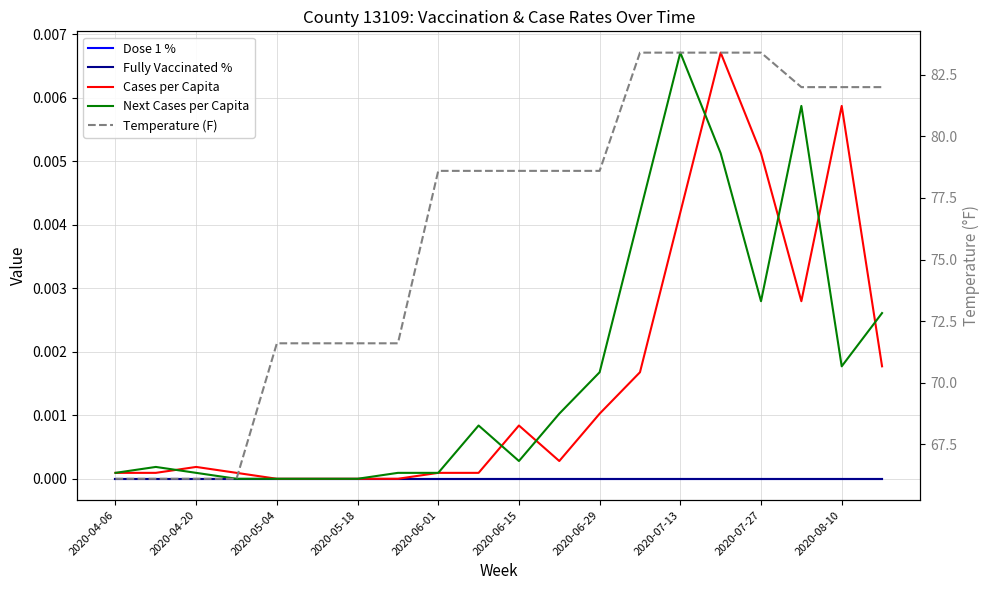

What are all the series names shown in the legend?

Dose 1 %, Fully Vaccinated %, Cases per Capita, Next Cases per Capita, Temperature (F)